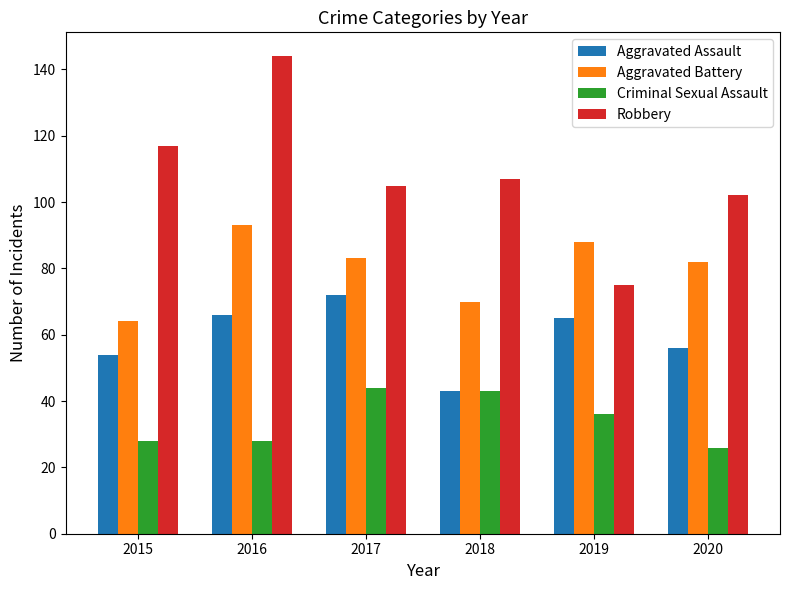

How many bars are there in each group?

4